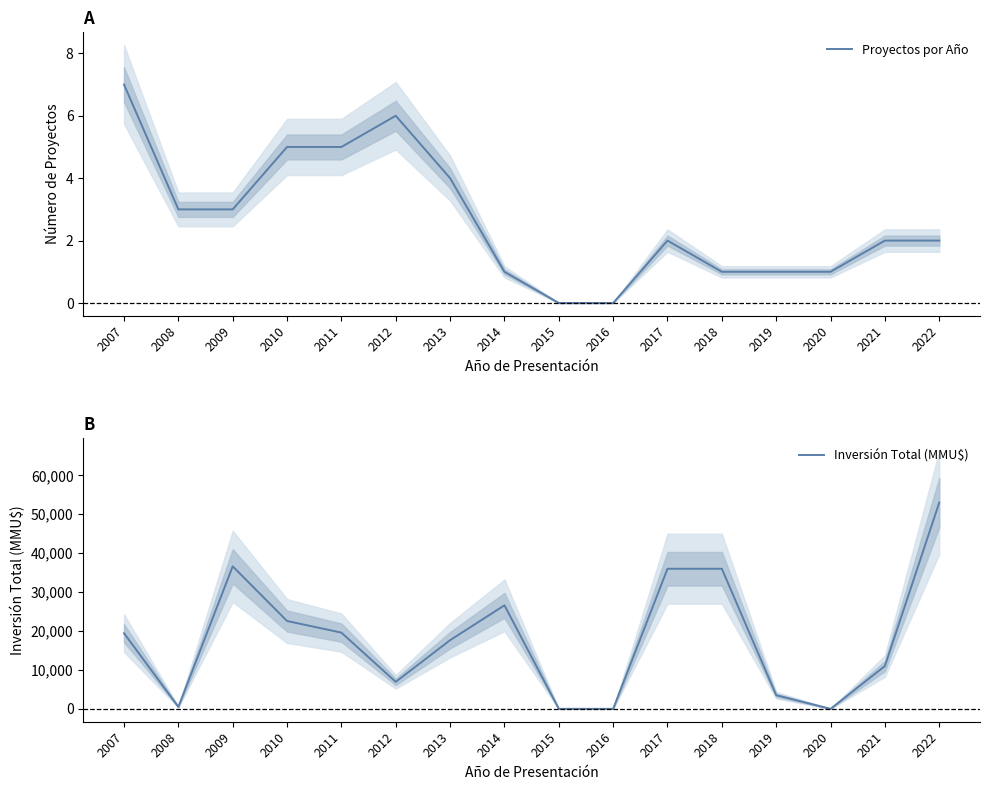

What is the difference between the maximum and second lowest values in the Inversión Total (MMU$) series?

53000